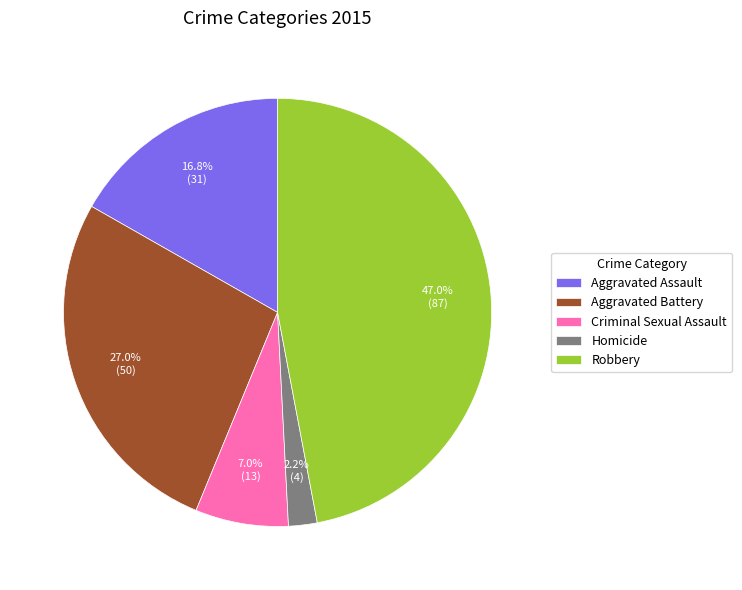

To the nearest percent, what is the difference between the Robbery and Homicide slice percentages?

45%